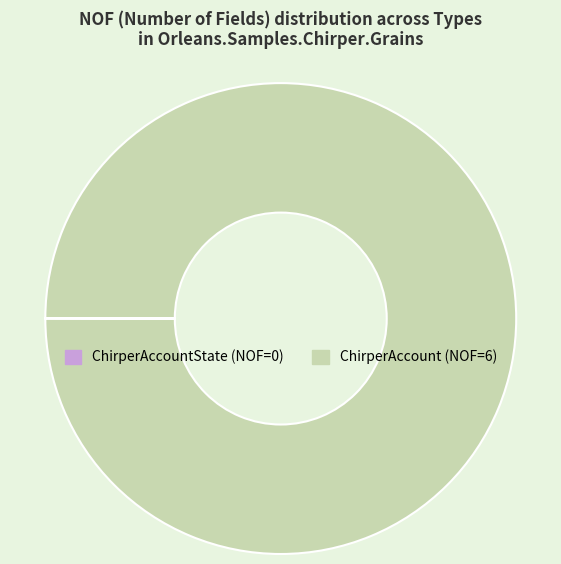

Is there a majority slice in this chart?

Yes